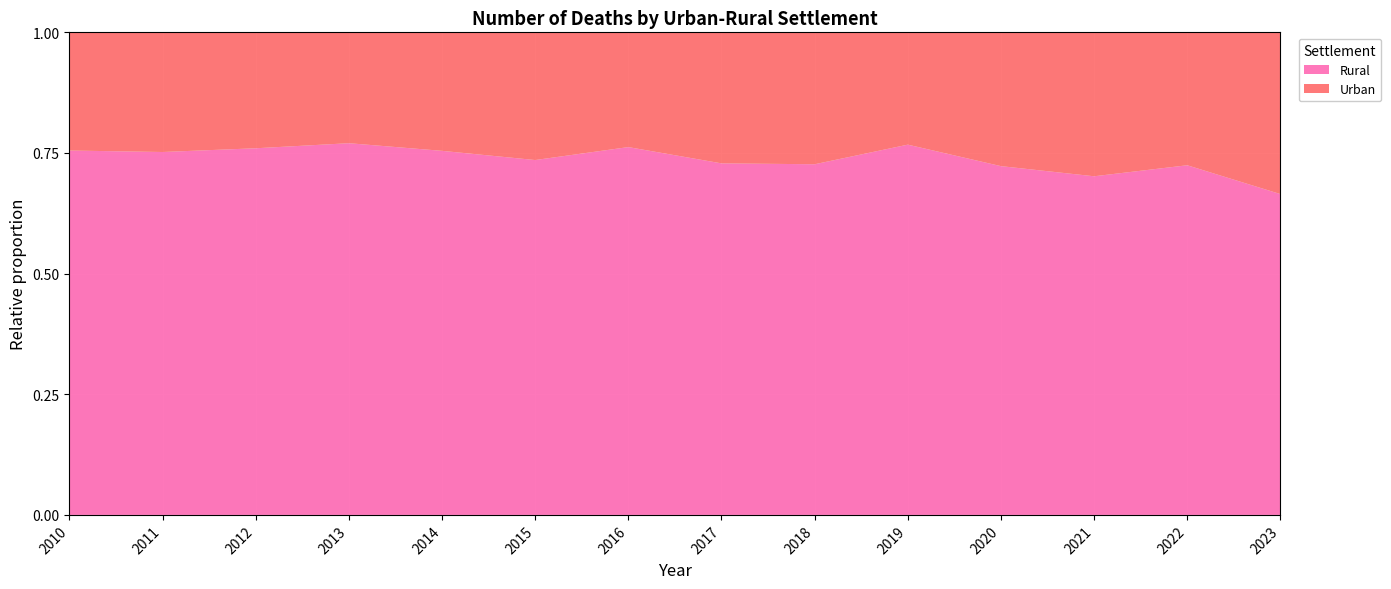

Reading right to left, transcribe all the data shown in this chart.

Urban: 2023=122	2022=119	2021=139	2020=122	2019=108	2018=114	2017=123	2016=122	2015=122	2014=125	2013=105	2012=111	2011=123	2010=121
Rural: 2023=242	2022=313	2021=327	2020=318	2019=356	2018=303	2017=330	2016=391	2015=339	2014=384	2013=352	2012=351	2011=373	2010=373